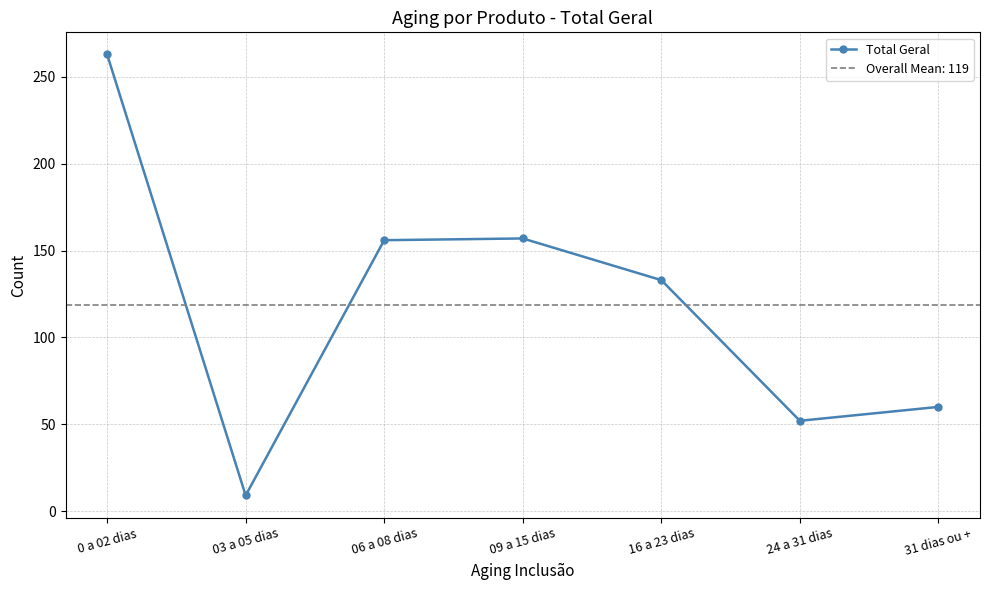

Does the chart have visible grid lines?

Yes